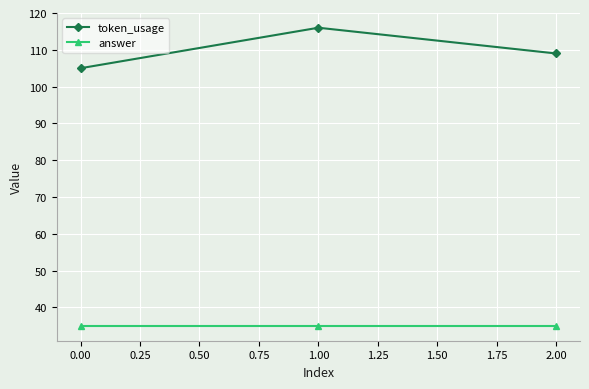

The value of answer at 1.00 is 21. True or false?

False